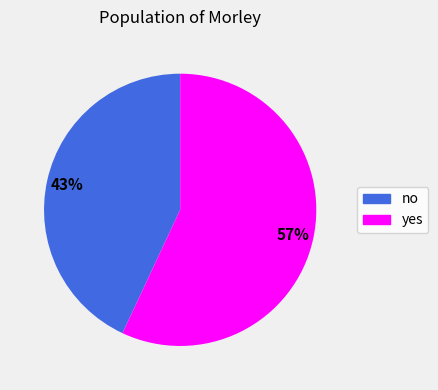

Which category accounts for the majority?

yes